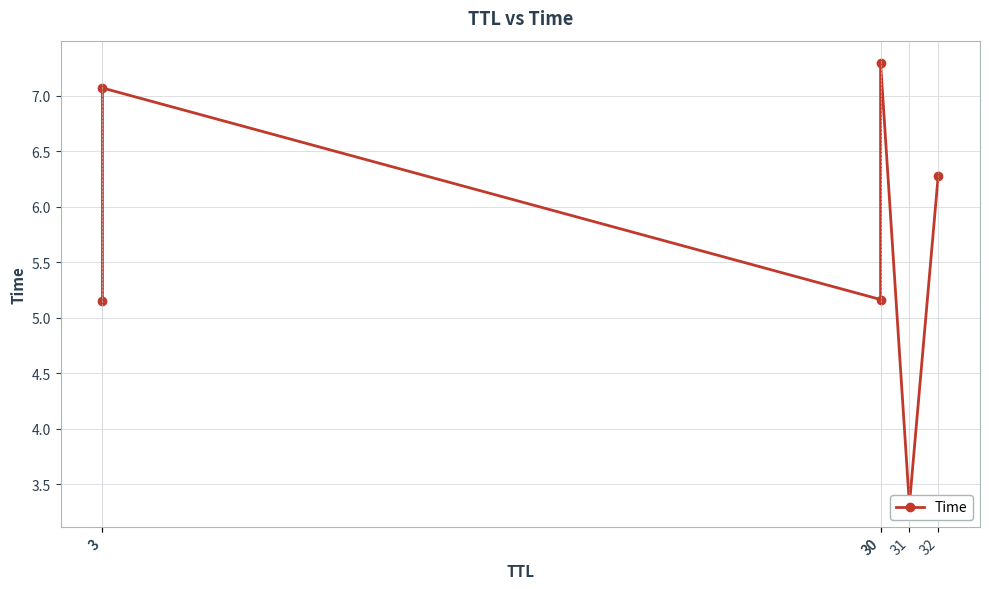

What is the change in value from 30 to 31?

-4.0